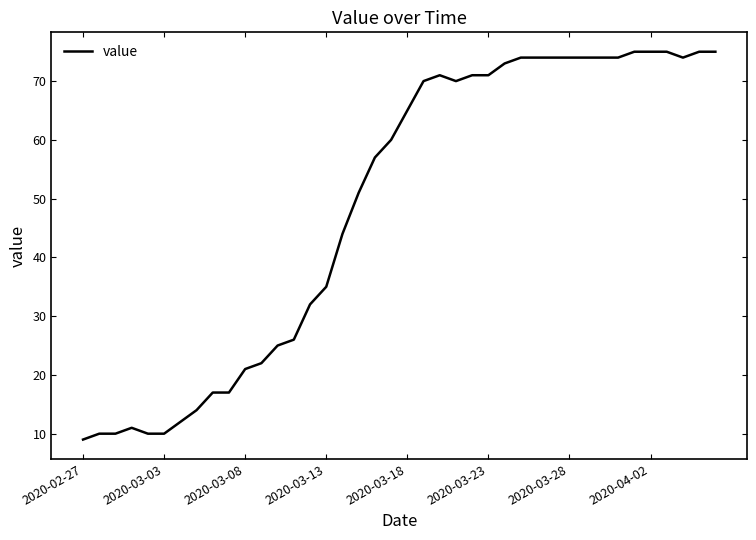

What is the difference between the maximum and minimum values?

66